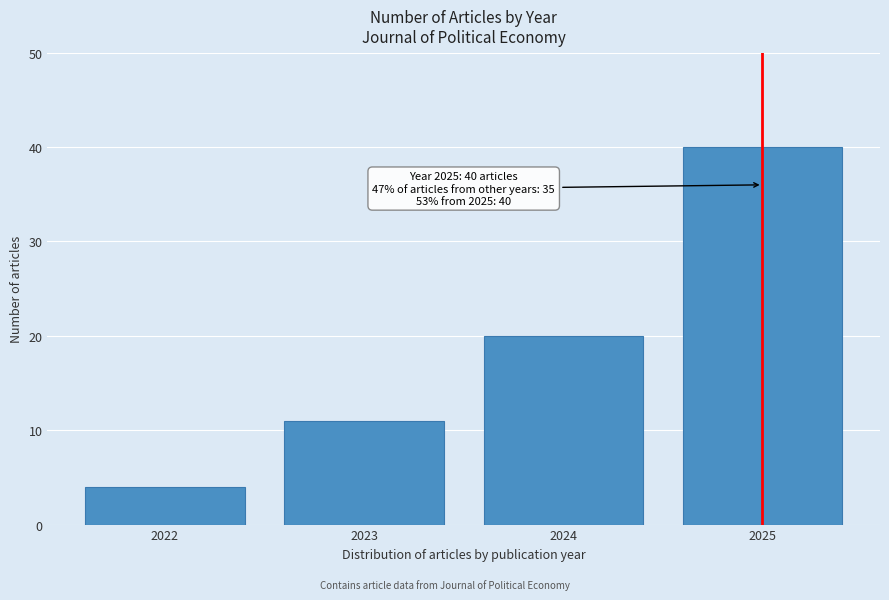

Reading right to left, transcribe all the data shown in this chart.

2025=40	2024=20	2023=11	2022=4